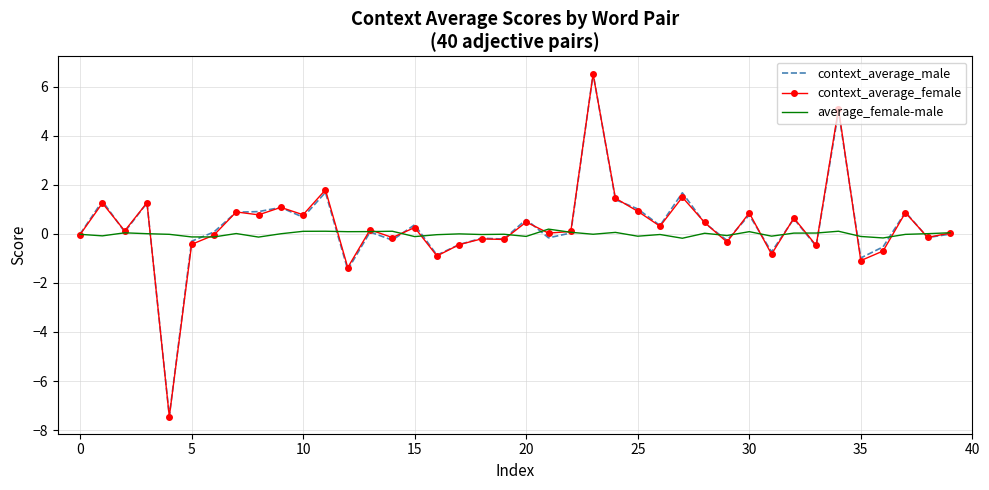

In context_average_female, how many points are higher than both neighbors (excluding endpoints)?

15